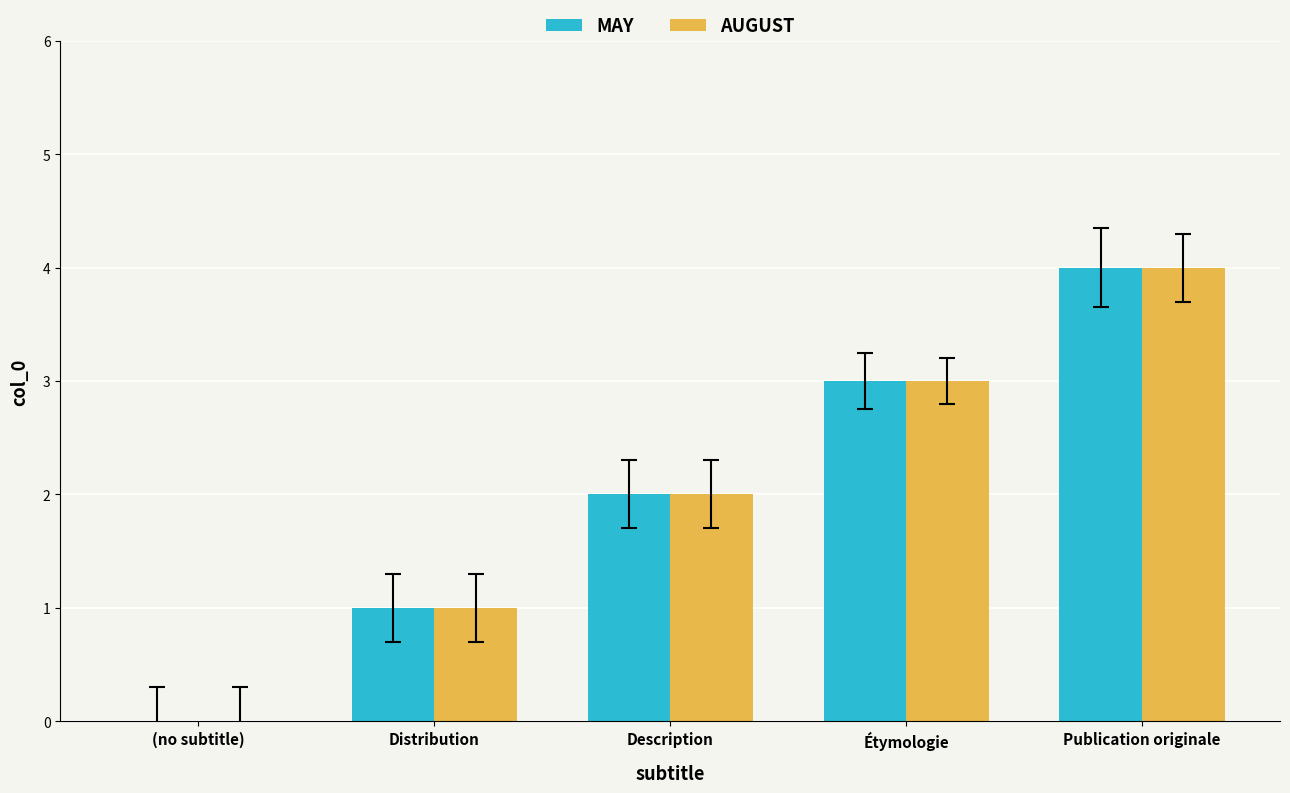

What is the sum of all AUGUST values?

10